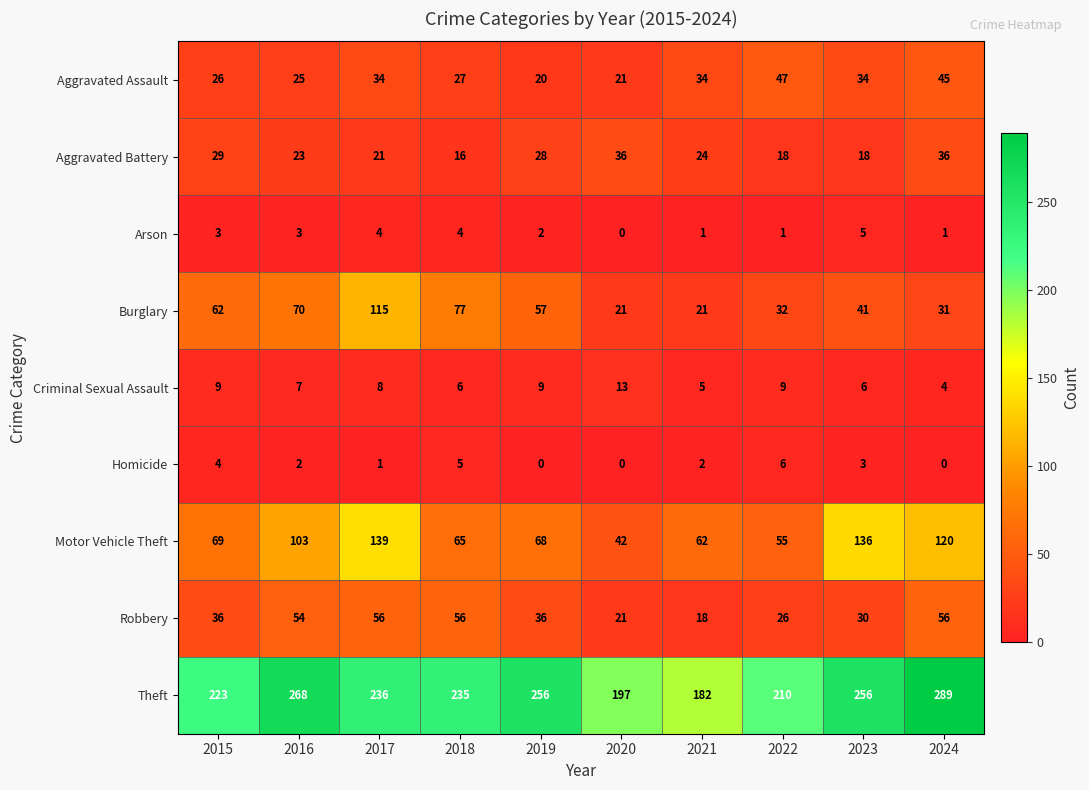

What is the sum of the Robbery values at 2024 and 2020?

77